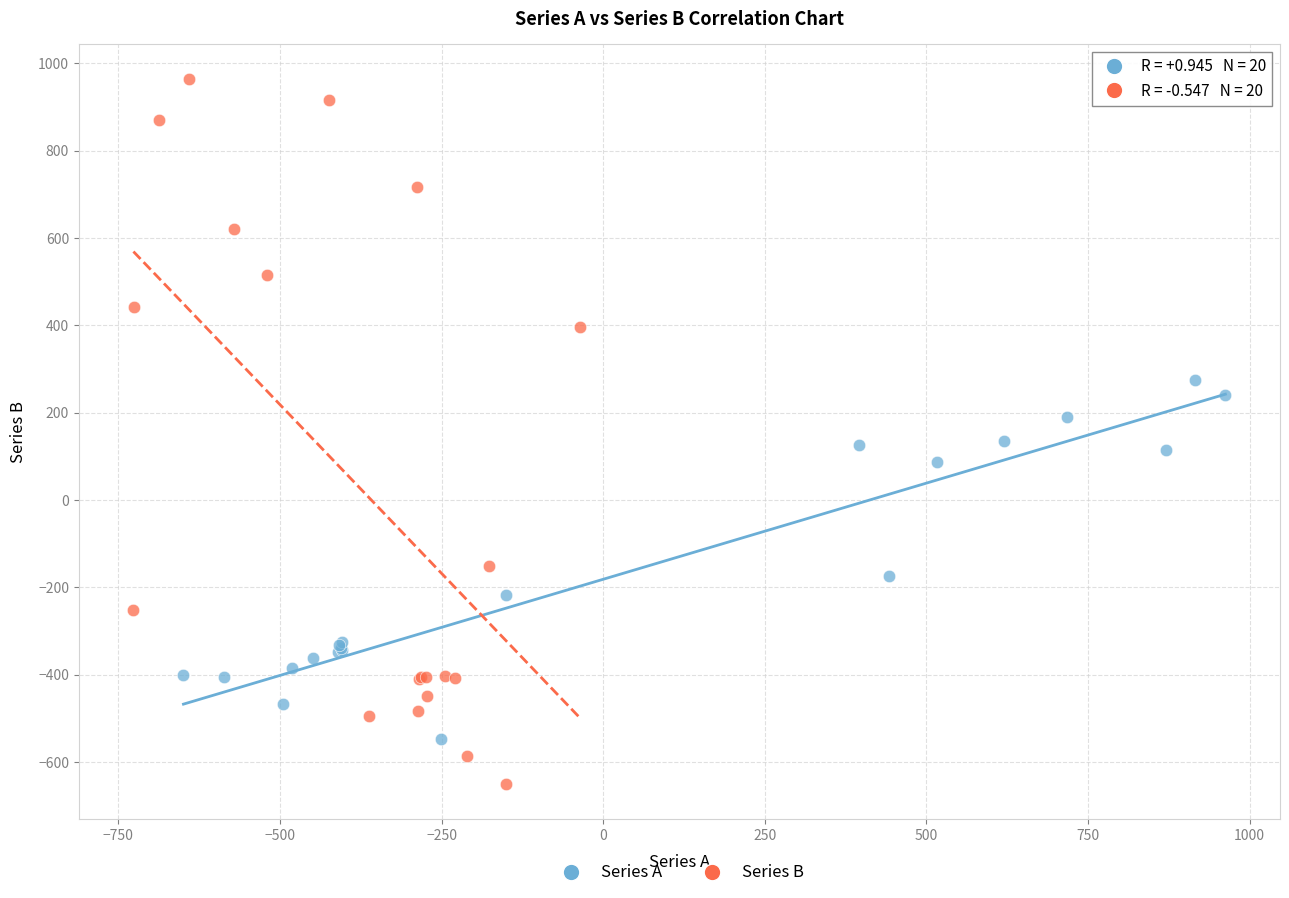

What are all the series names shown in the legend?

Series A, Series B